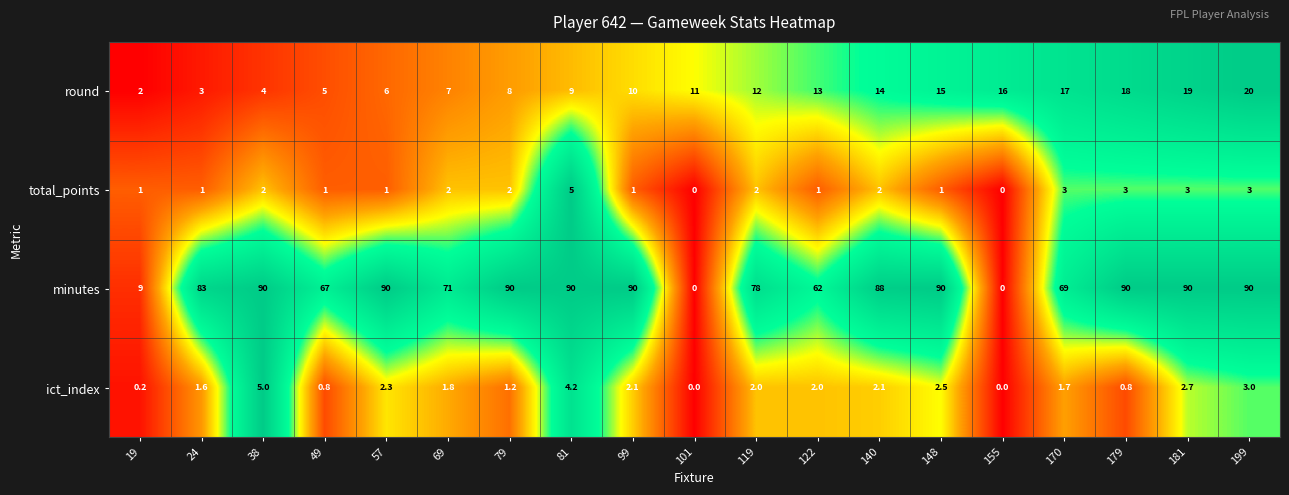

Between 24 and 179, which series saw the biggest shift?

round